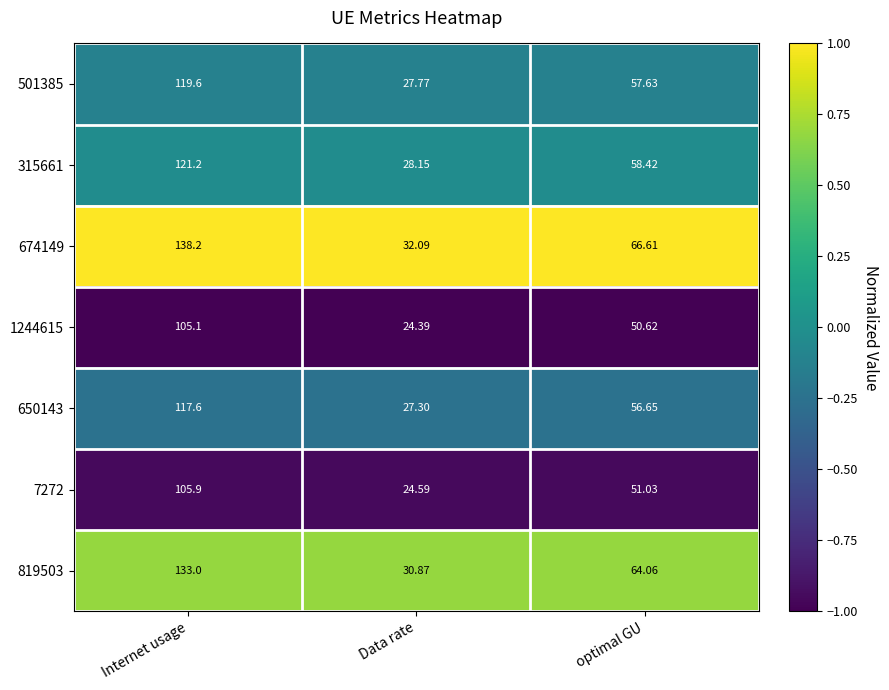

Is the value of 501385 at Internet usage greater than the value of 1244615 at Data rate?

Yes